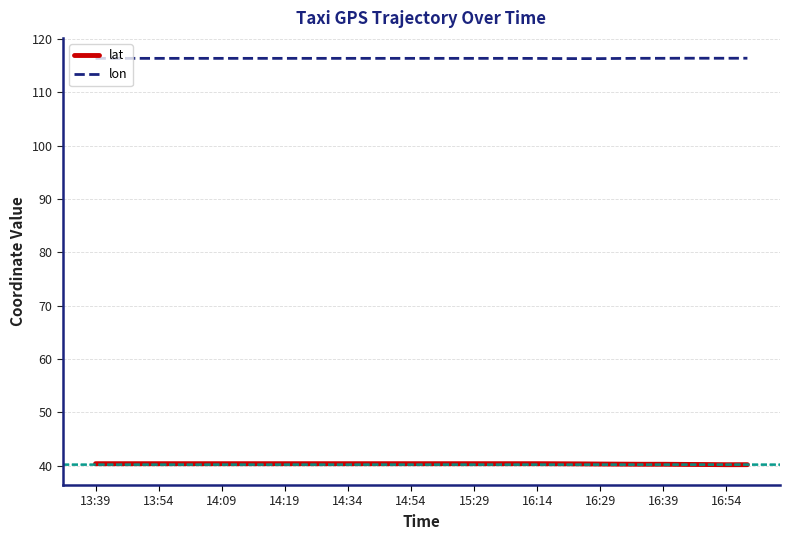

What is the smallest value displayed?

40.2